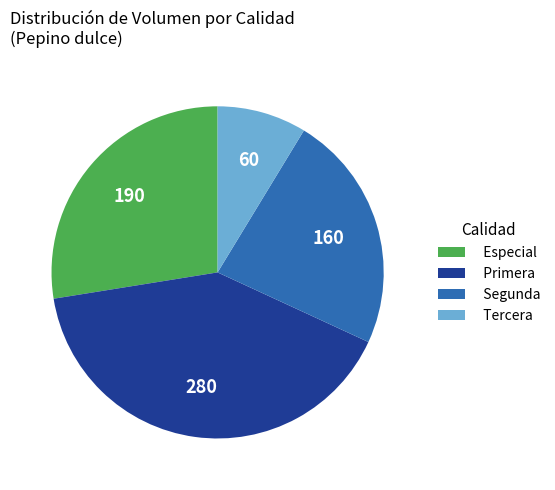

Is it true that Segunda is 11% of the pie?

False